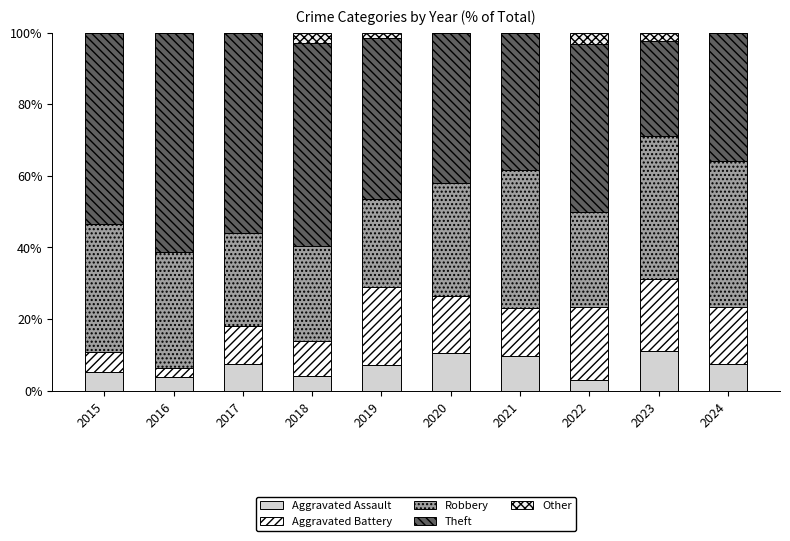

What is the difference between the second highest and minimum values in the Other series?

2.8